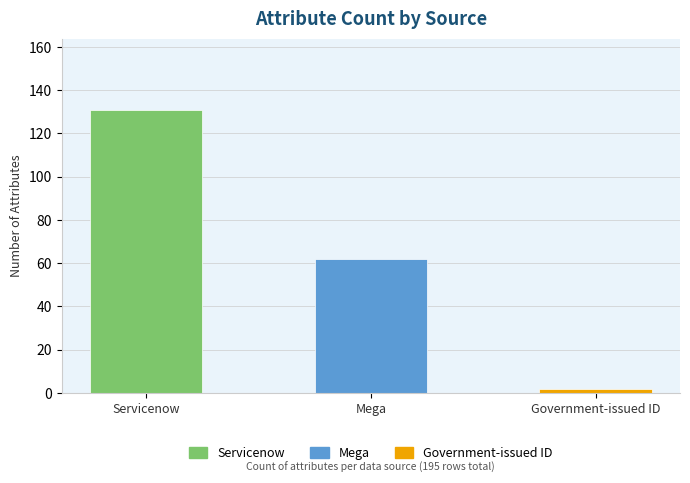

Rank the categories by value from lowest to highest.

Government-issued ID, Mega, Servicenow